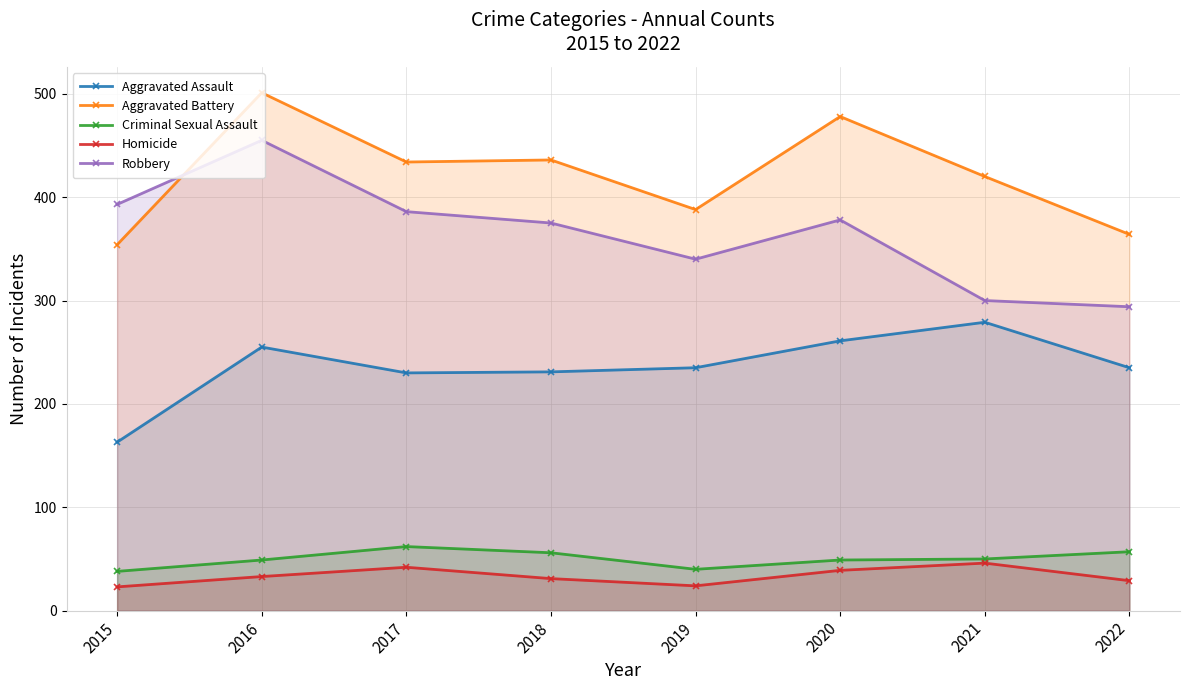

How many data points in Aggravated Assault are above 235?

3